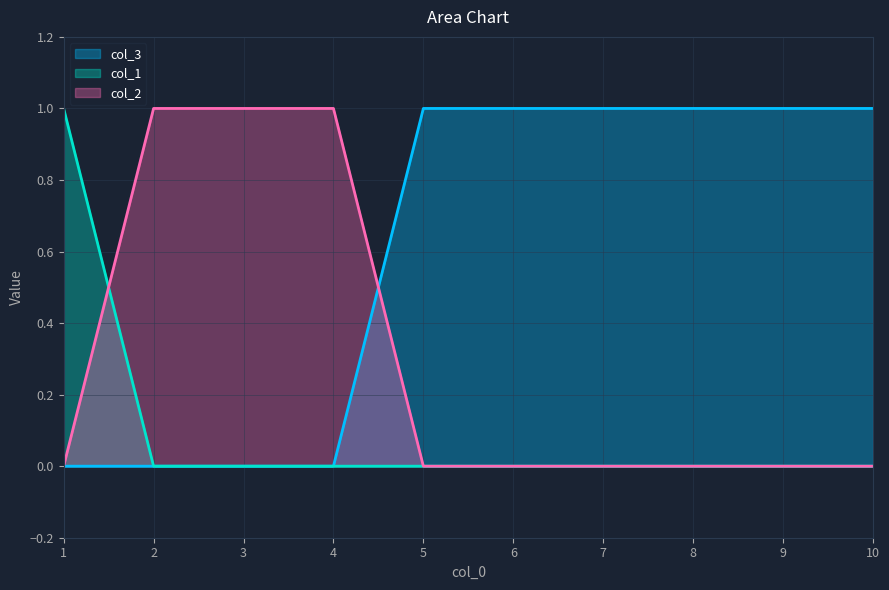

Where is col_2 nearest to the value 0?

1